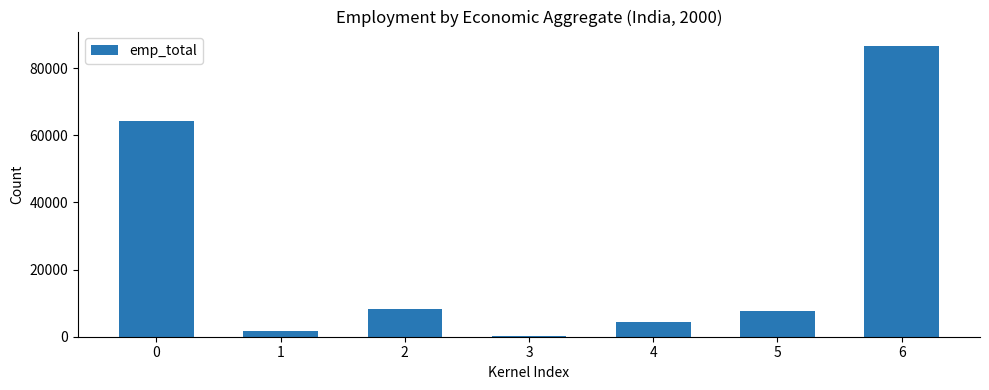

What is the difference between the values at 5 and 0?

56639.3